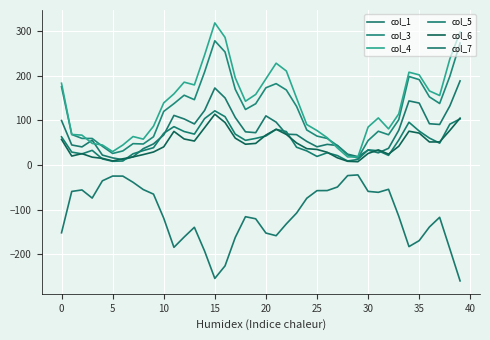

Reading left to right, extract all data points from this chart.

col_1: 100.0	45.1	40.8	55.8	22.3	16.1	12.0	18.5	36.8	47.5	67.5	111.4	103.5	92.2	122.6	172.9	150.7	106.8	74.6	72.7	110.4	96.3	69.4	68.3	53.0	41.0	46.4	43.8	24.4	18.9	33.5	27.4	37.6	78.1	143.9	139.1	92.7	91.1	132.7	188.8
col_3: 175.6	68.6	59.8	59.7	42.1	26.1	31.7	48.0	47.3	63.5	120.4	137.8	156.7	146.7	208.9	278.8	253.8	170.0	124.7	137.6	173.4	182.7	168.5	131.7	78.7	65.0	59.7	43.7	22.8	15.5	55.0	75.9	68.0	101.8	198.7	191.7	153.0	138.2	199.2	273.7
col_4: 183.6	68.7	67.1	48.6	45.0	30.2	45.0	64.0	58.2	87.2	139.5	159.8	186.0	179.8	247.0	318.9	286.4	195.7	143.2	158.4	193.4	228.5	211.0	150.3	90.9	77.4	61.3	38.3	18.2	18.3	85.2	105.8	81.2	114.8	208.3	202.4	166.4	156.1	238.2	298.6
col_5: 63.4	29.1	25.1	33.0	13.8	8.4	9.1	25.3	32.5	39.0	71.3	86.2	75.3	69.5	104.2	121.7	108.6	69.5	55.5	59.8	65.3	80.1	75.1	40.0	31.8	19.4	27.6	21.3	9.1	12.6	34.2	32.1	21.8	56.1	96.1	76.2	60.6	49.1	91.8	103.5
col_6: 57.6	20.2	25.6	17.7	15.1	9.3	14.1	18.3	23.5	29.3	40.9	75.5	58.5	53.9	83.8	114.1	95.5	60.4	46.8	48.6	67.4	80.3	68.7	49.6	36.8	35.0	28.7	16.2	8.5	7.5	26.0	34.1	24.6	42.1	76.0	71.7	51.8	51.9	77.8	105.2
col_7: -151.9	-59.2	-55.8	-74.1	-35.3	-24.7	-24.8	-38.7	-55.0	-65.2	-119.1	-184.6	-161.4	-139.6	-192.9	-254.3	-226.2	-162.4	-115.8	-120.5	-152.5	-158.5	-131.9	-107.7	-74.5	-57.3	-57.2	-49.2	-23.6	-22.1	-59.0	-61.2	-54.3	-114.8	-182.9	-169.5	-138.9	-117.2	-188.2	-259.9